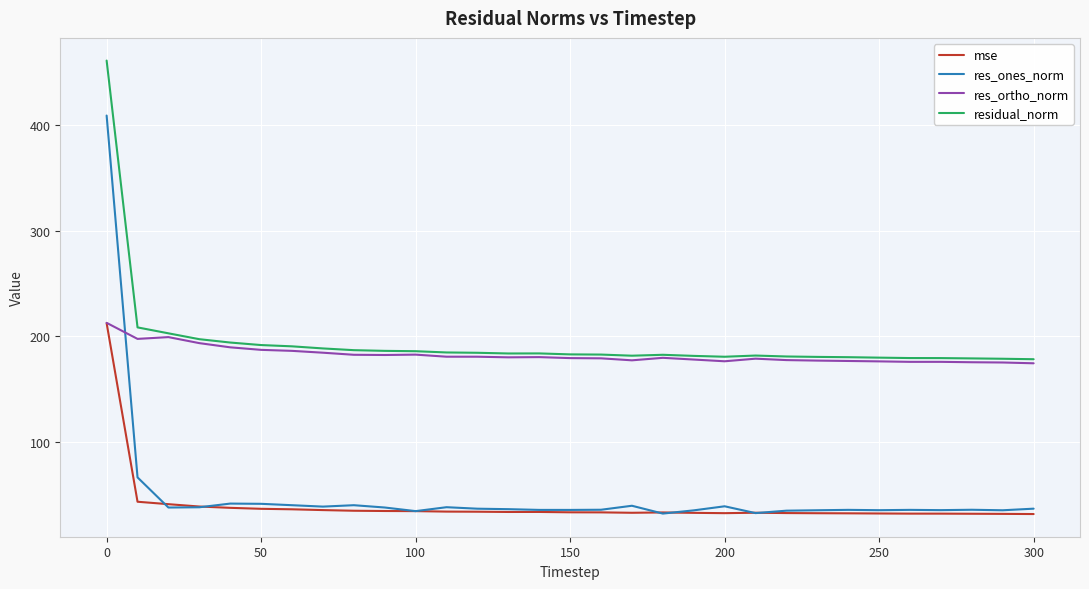

Which series ends up on top after the final intersection of res_ortho_norm and res_ones_norm?

res_ortho_norm